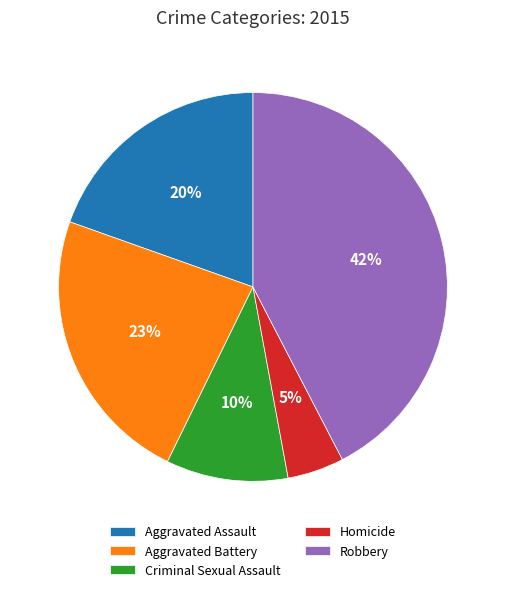

How many segments does this pie chart have?

5